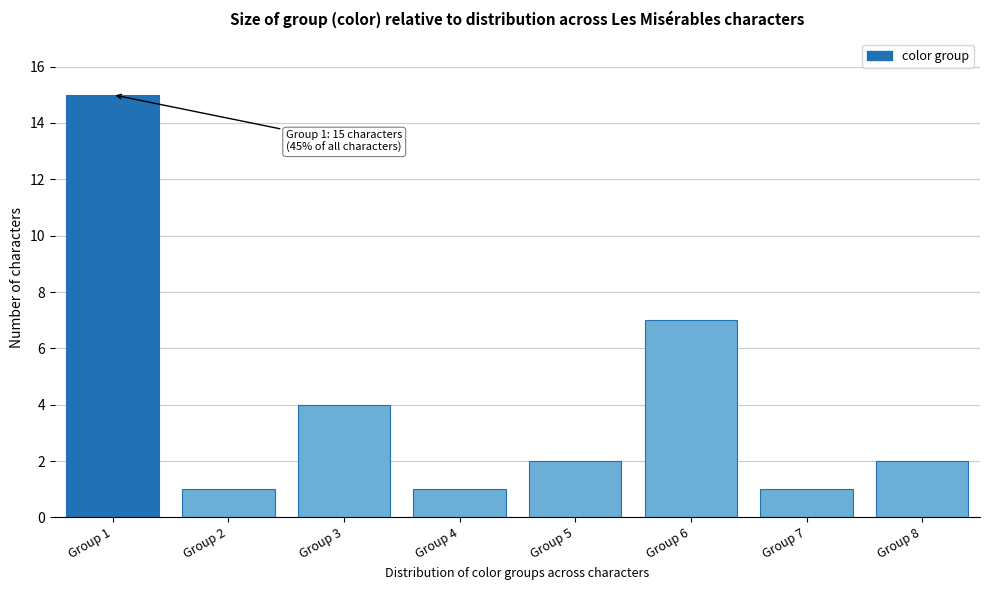

Reading left to right, what are all the values shown in this chart?

Group 1=15	Group 2=1	Group 3=4	Group 4=1	Group 5=2	Group 6=7	Group 7=1	Group 8=2